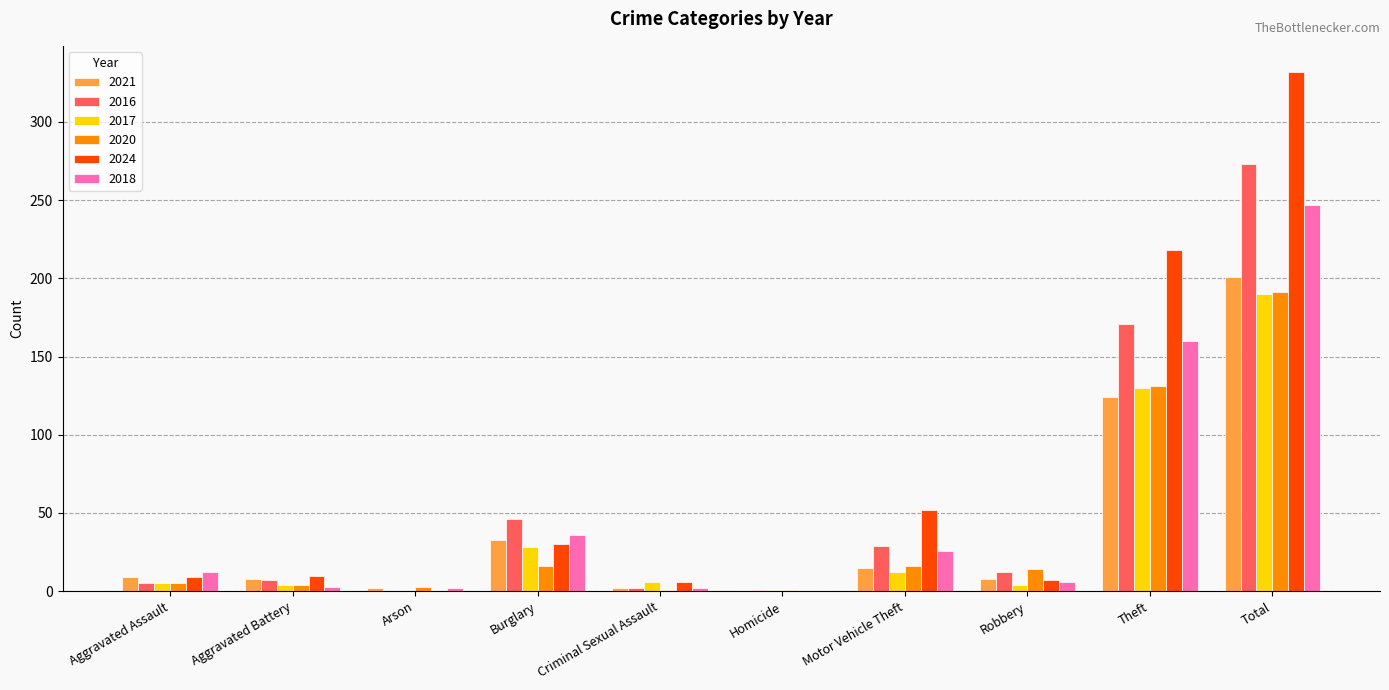

The 2024 series shows 0 at Arson. True or false?

True